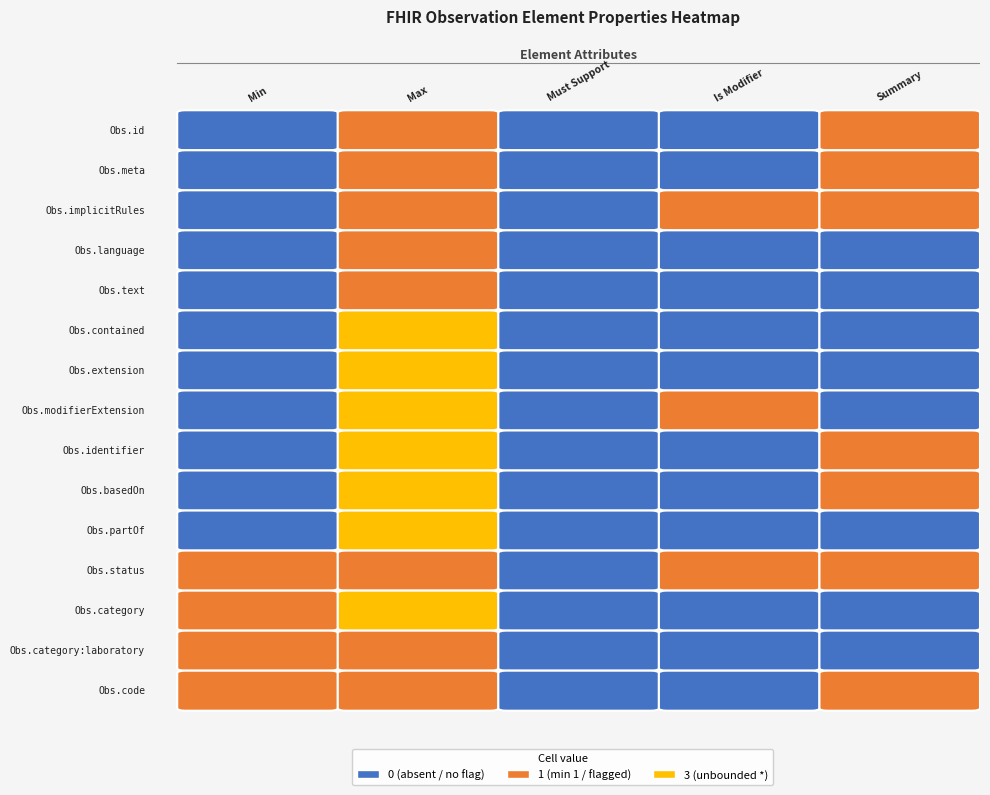

True or false: Observation.partOf has a value of 1 at 0.

False